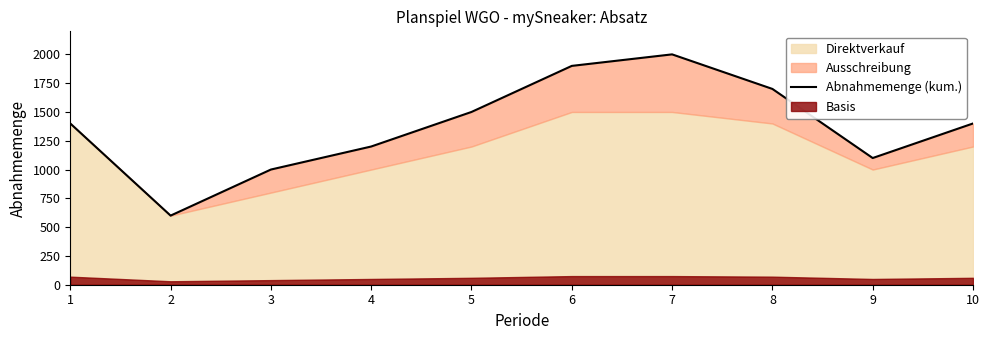

At which label does the data first exceed 1400?

5